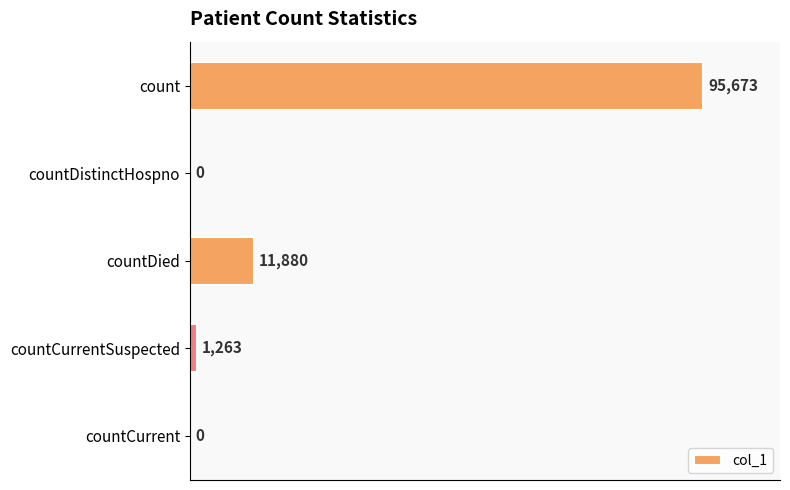

Count the number of data series in this chart.

1